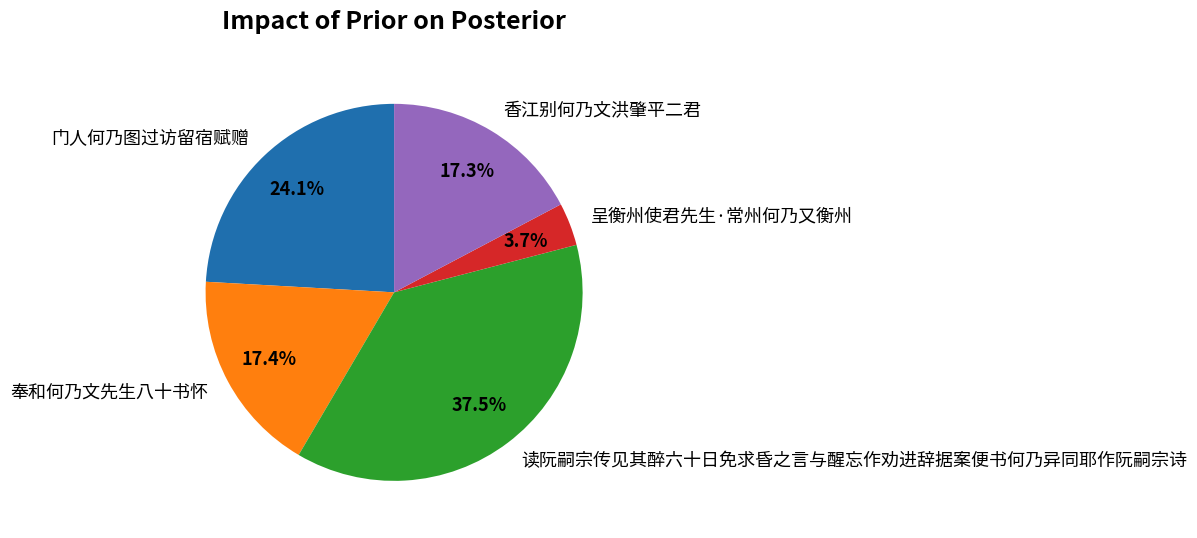

Is the sum of 门人何乃图过访留宿赋赠 and 呈衡州使君先生·常州何乃又衡州 greater than half?

No